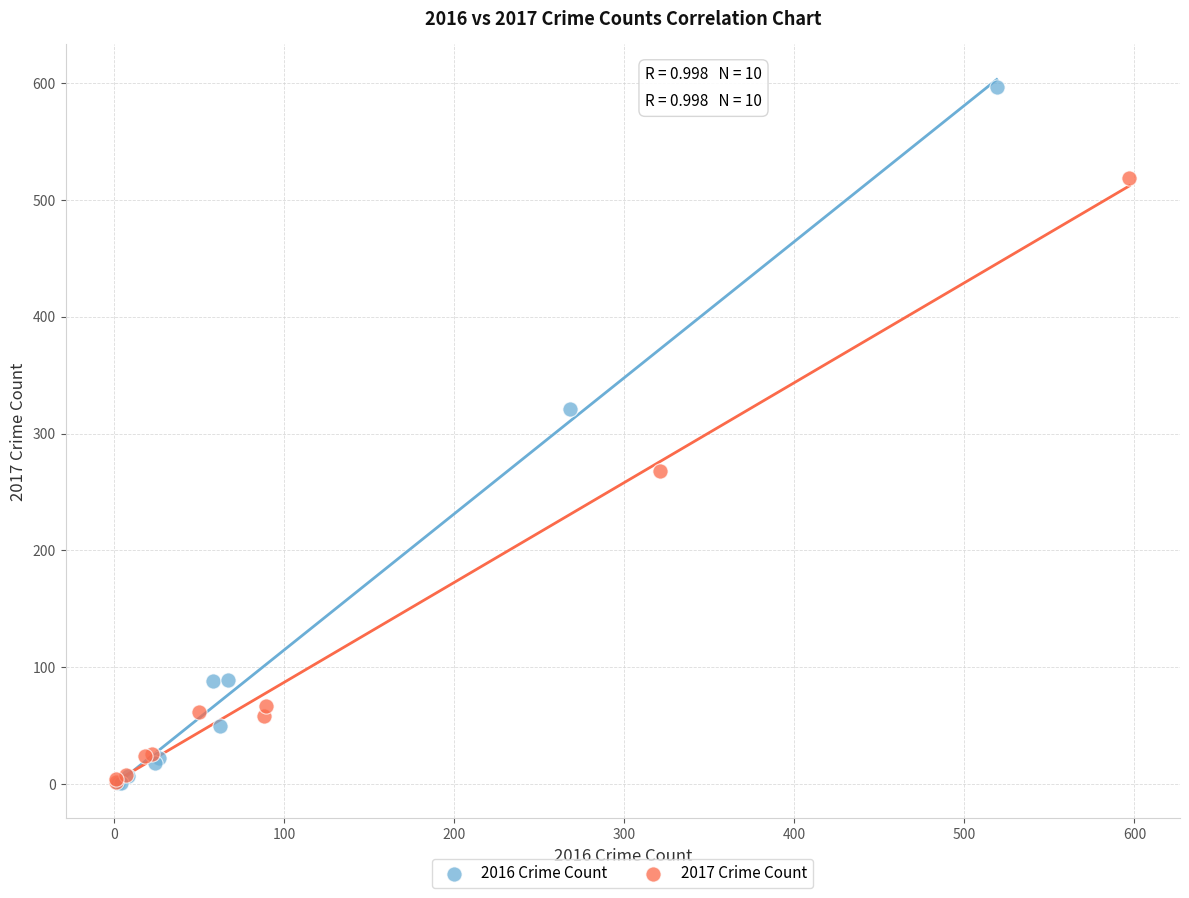

Which series reaches the maximum Y coordinate?

2016 Crime Count